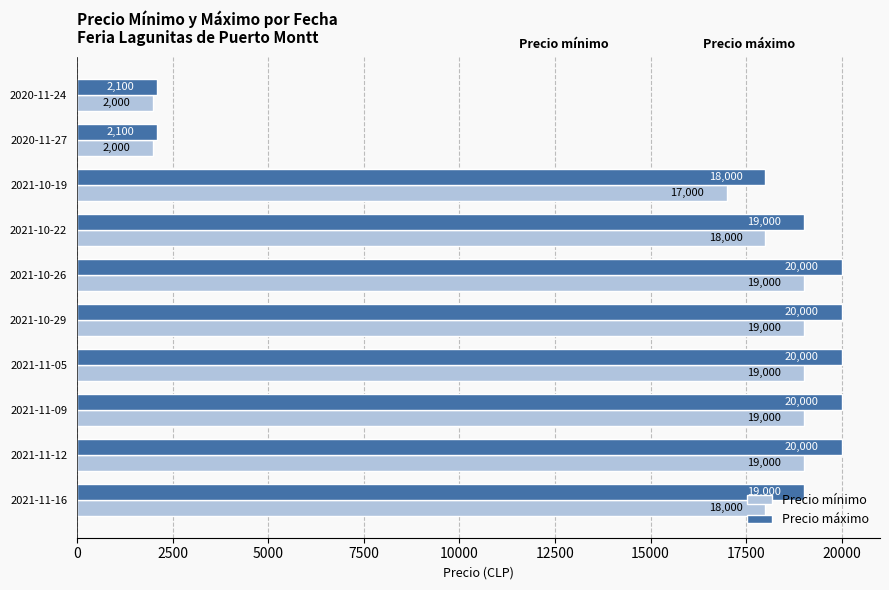

What is the difference between the maximum and second lowest values in the Precio mínimo series?

17000